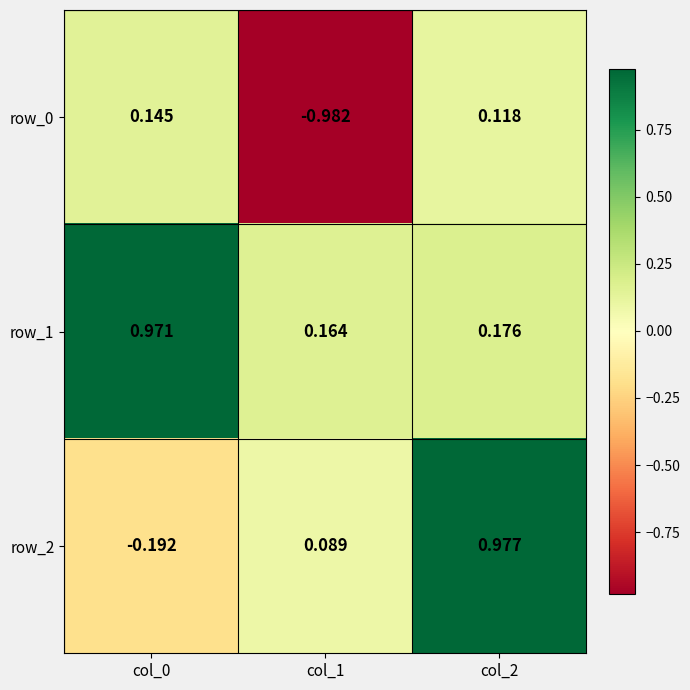

List the series in order of their overall mean, highest first.

row_1, row_2, row_0